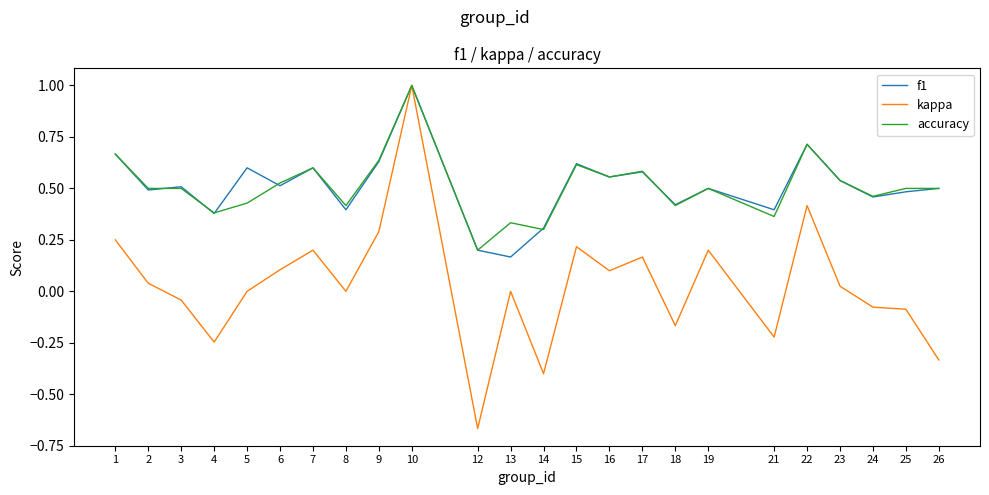

How many lines are shown in the chart?

3